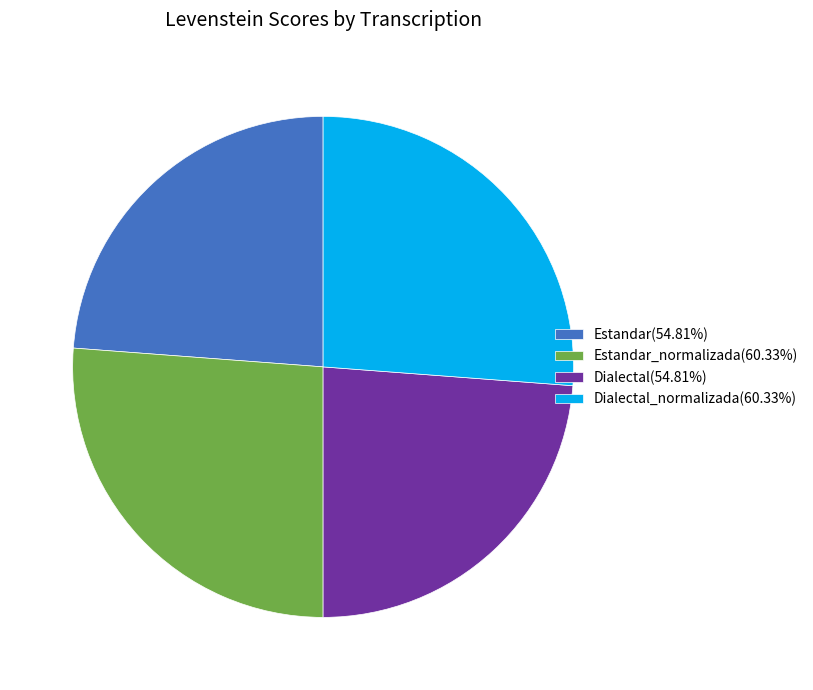

What is the ratio of the value at Dialectal_normalizada(60.33%) to the value at Estandar_normalizada(60.33%)?

1.0